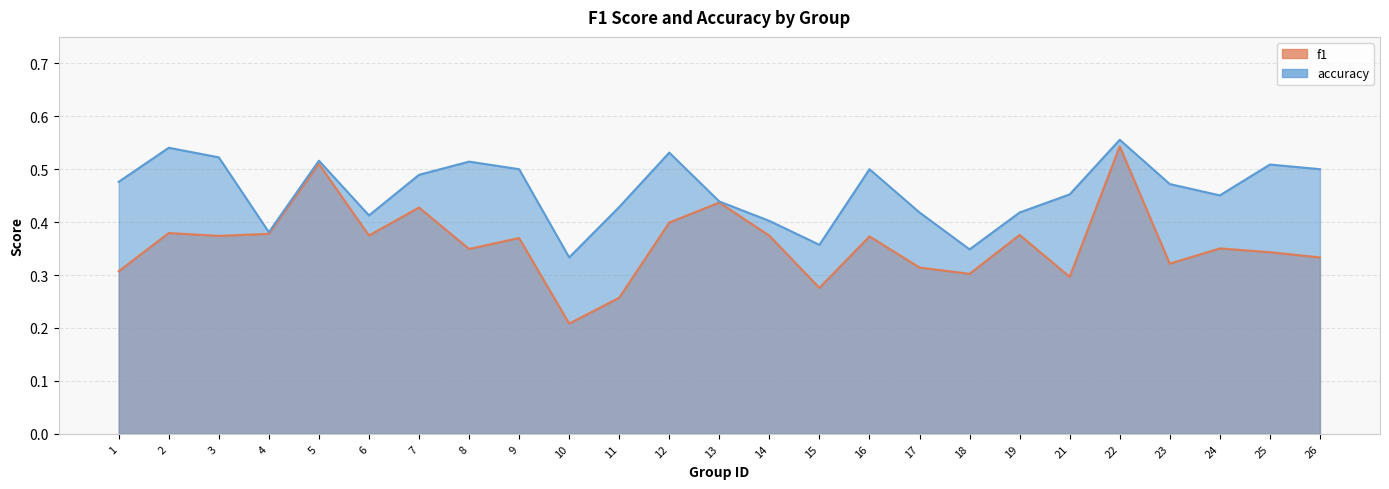

What is the value of the accuracy point at the 13th from the left?

0.4